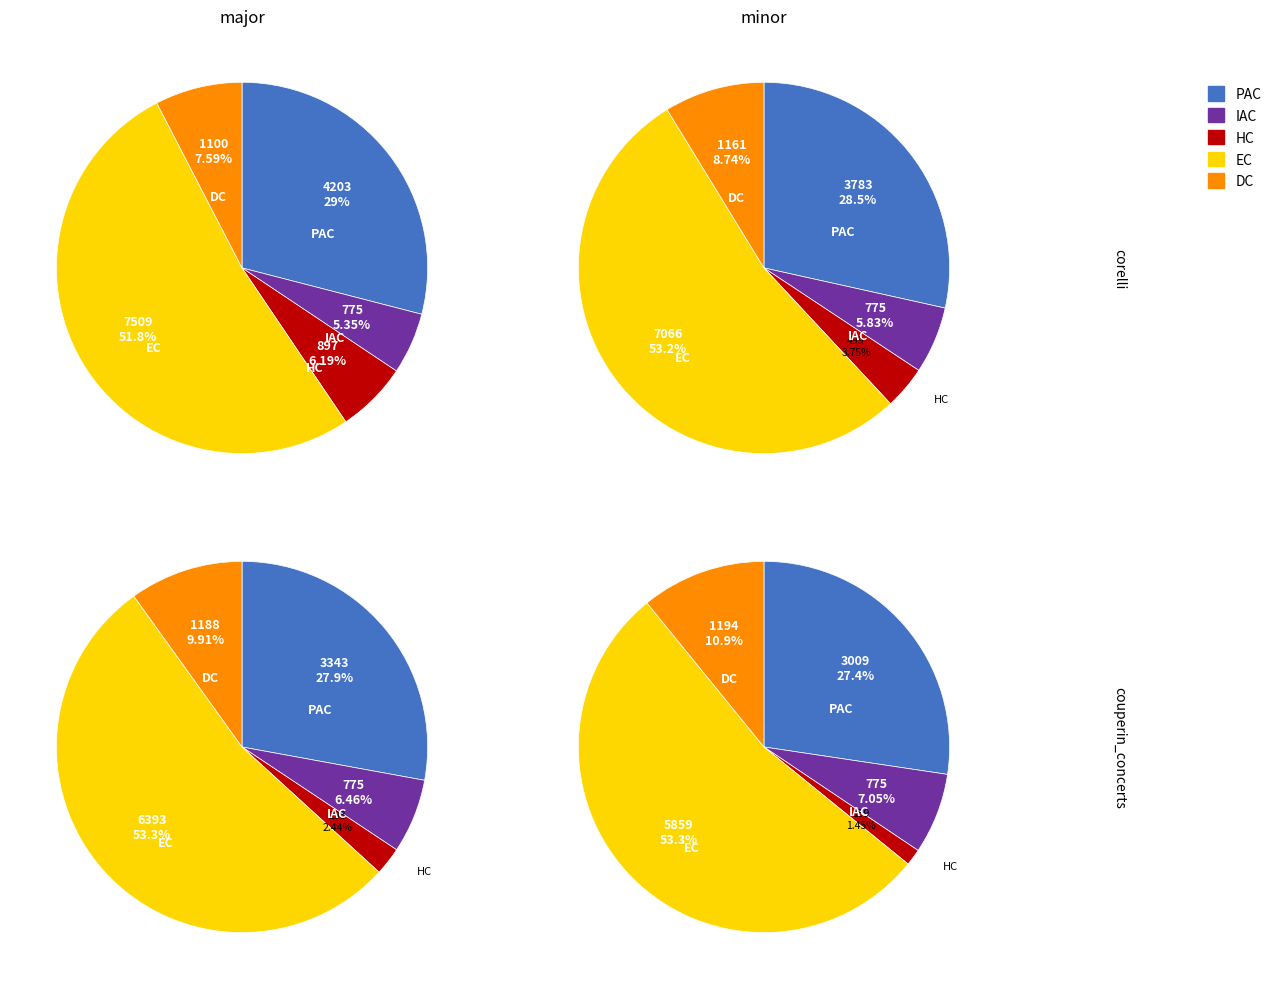

Is it true that 0.9485 is 18% of the pie?

True